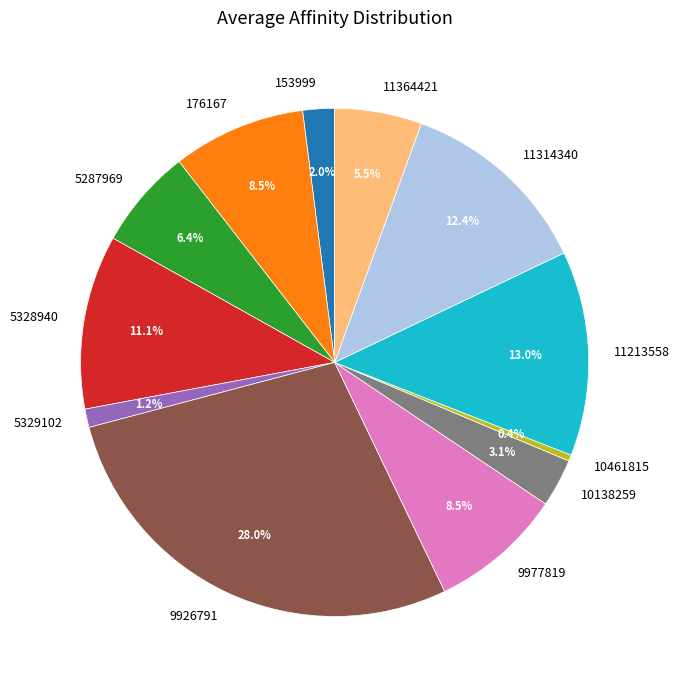

Which category has the smallest portion of the pie?

10461815